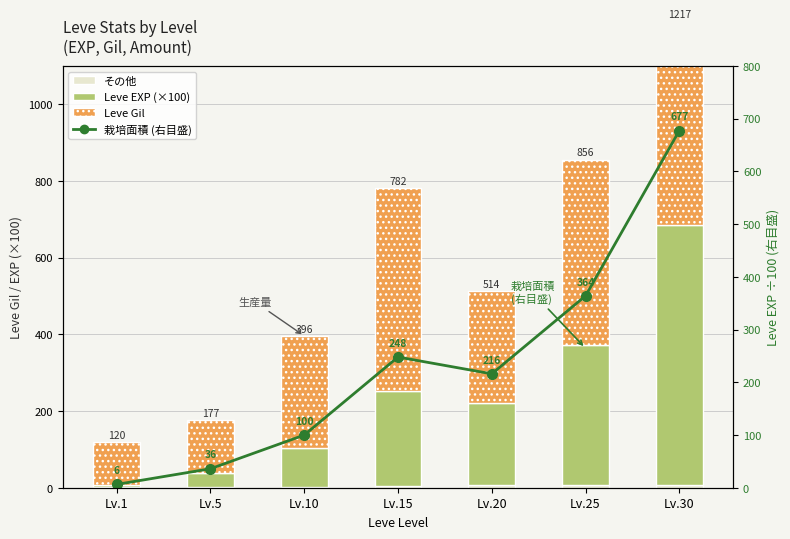

What is the average value of the Leve EXP (×100) series?

235.3